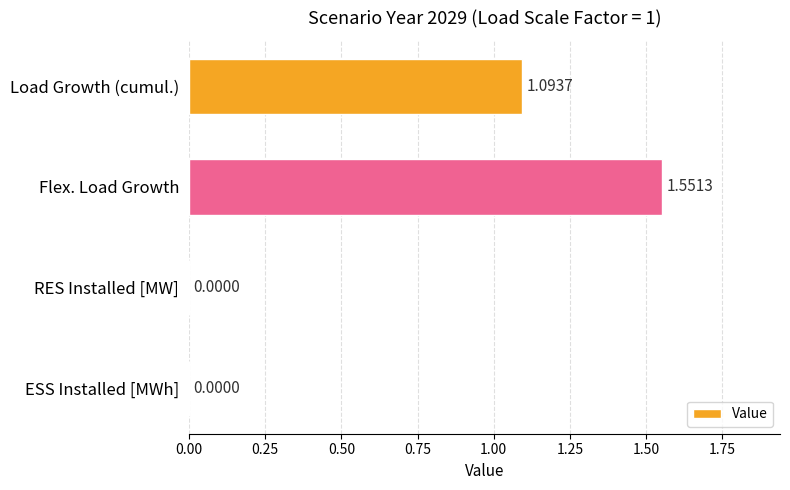

Are the bars grouped side by side (vs. stacked)?

No